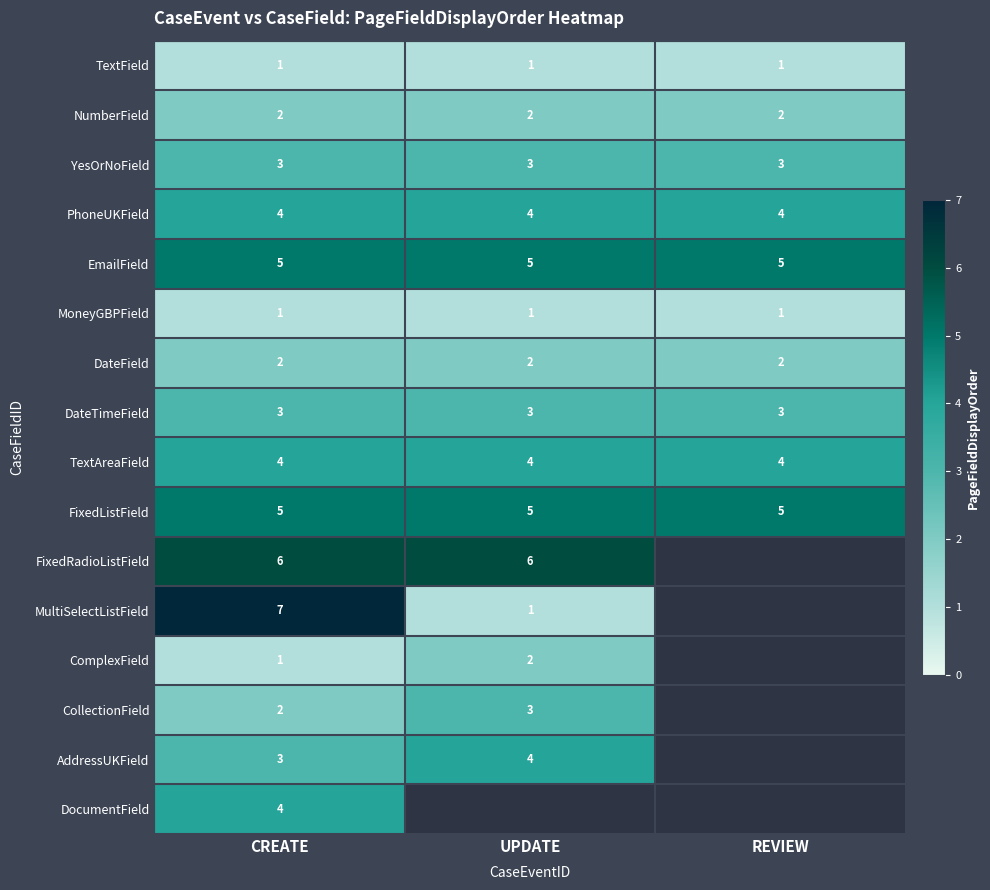

At which category is the sum across all series the highest?

CREATE